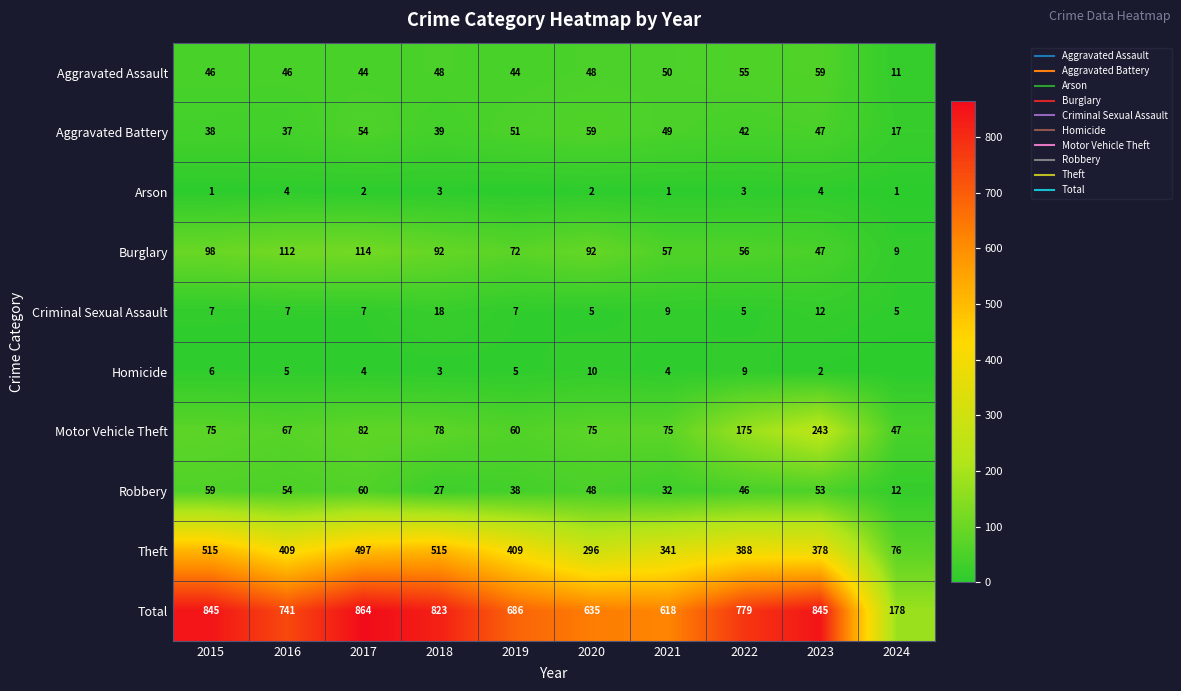

At which category is the sum across all series the highest?

2017